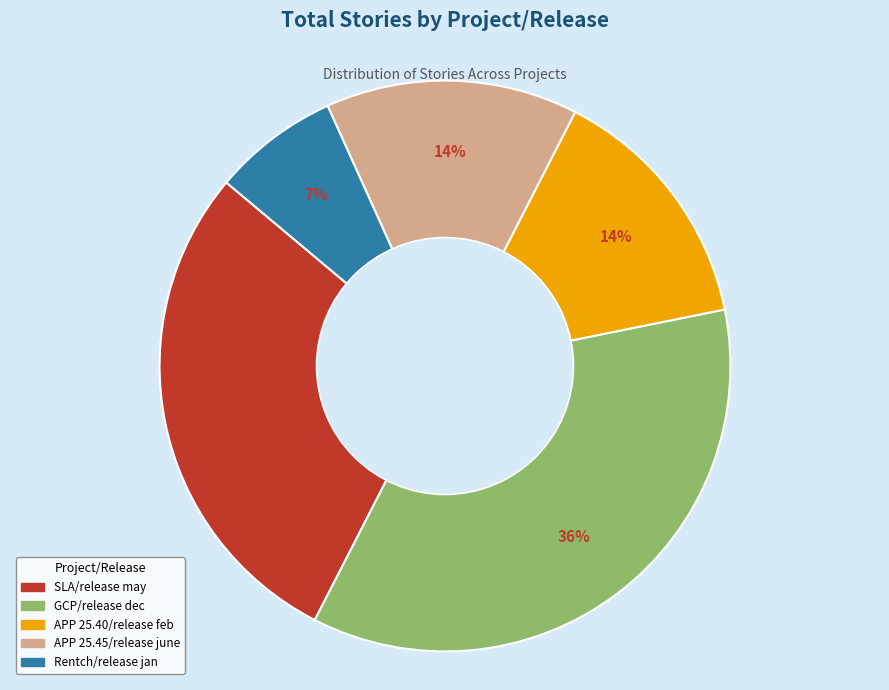

What percentage is the APP 25.45/release june slice, to the nearest percent?

14%